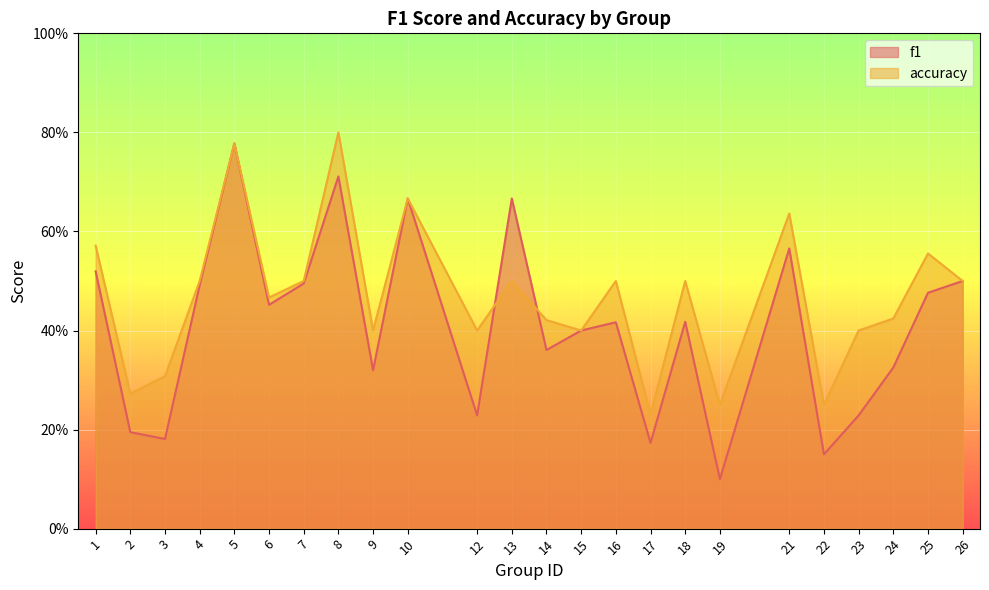

What is the approximate value of f1 at 7?

0.5